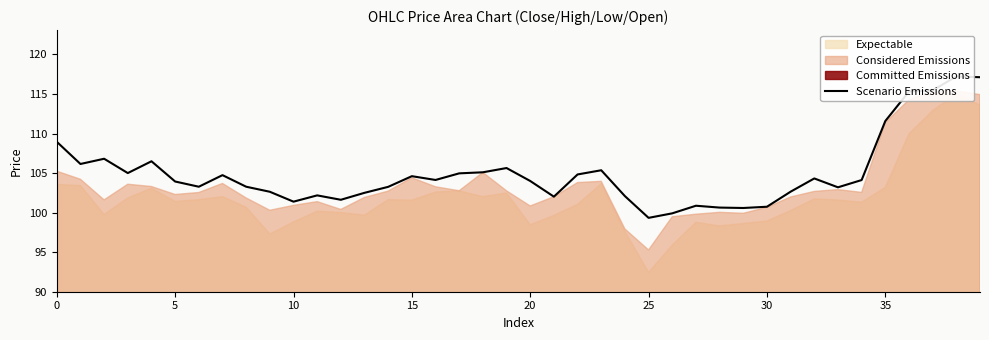

The chart shows a value of 63.2 at 20. True or false?

False